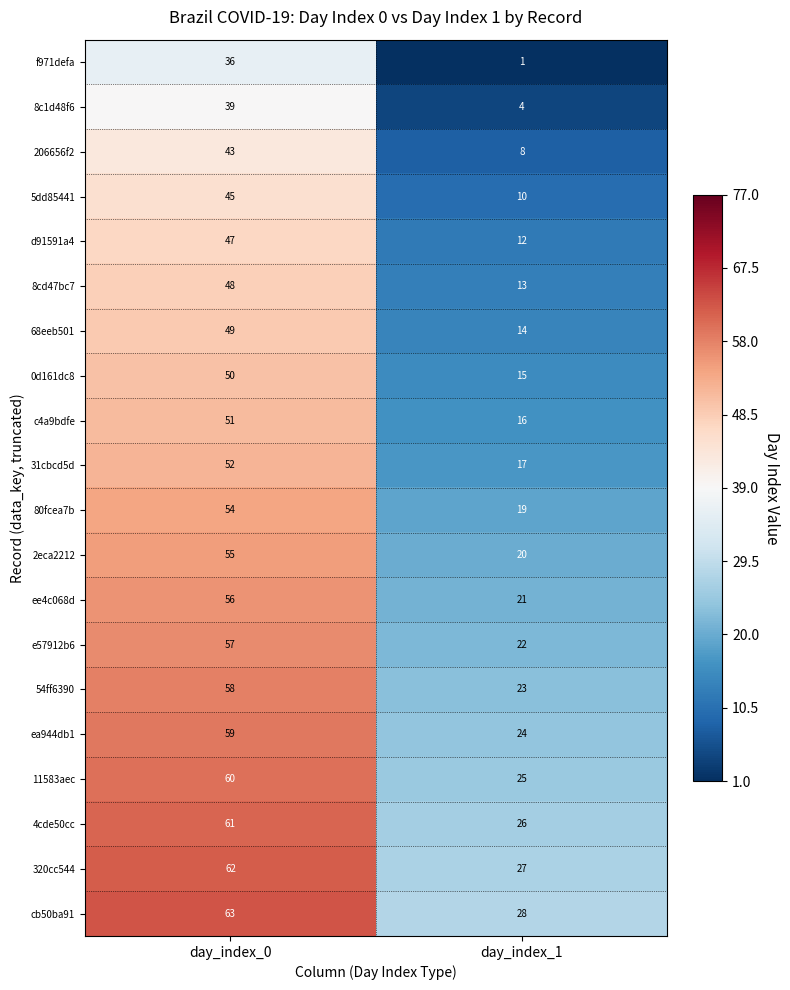

What is the sum of the 68eeb501 values at day_index_0 and day_index_1?

63